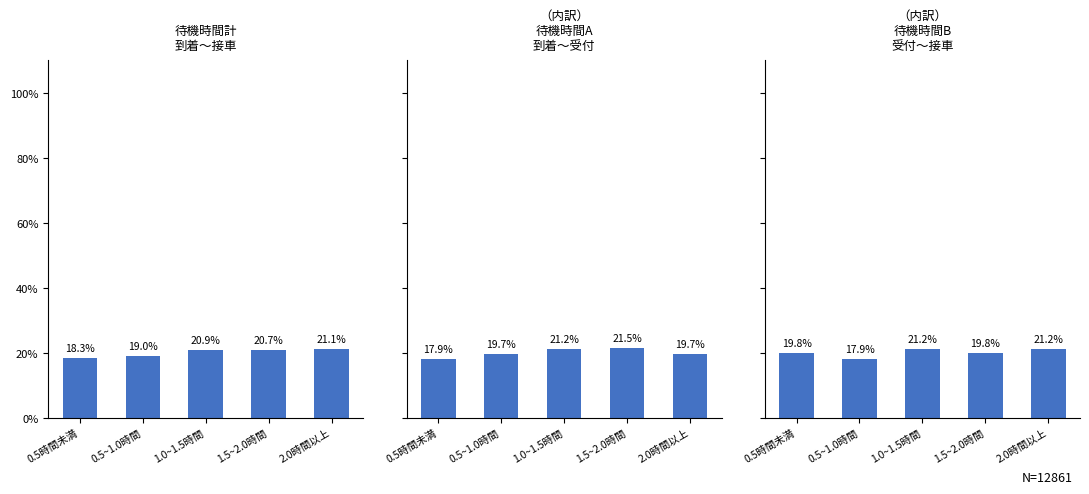

What is the average value of the （内訳） 待機時間A 到着～受付 series?

20.0